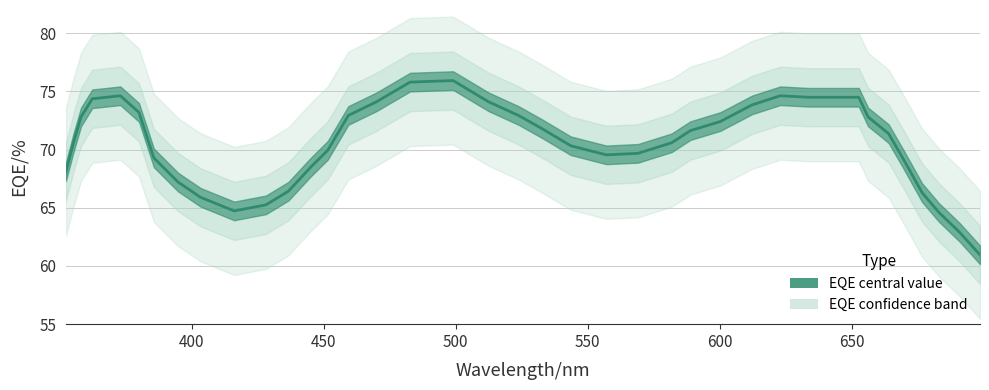

Does the chart display data point markers on the line(s)?

No